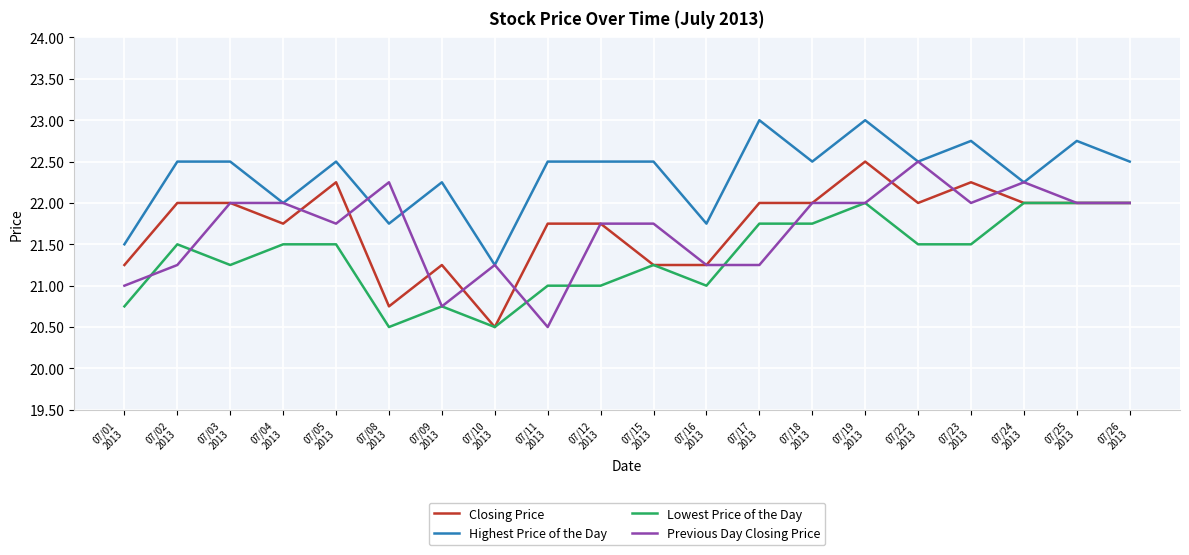

Which category has the lowest value in the Highest Price of the Day series?

07/10
2013